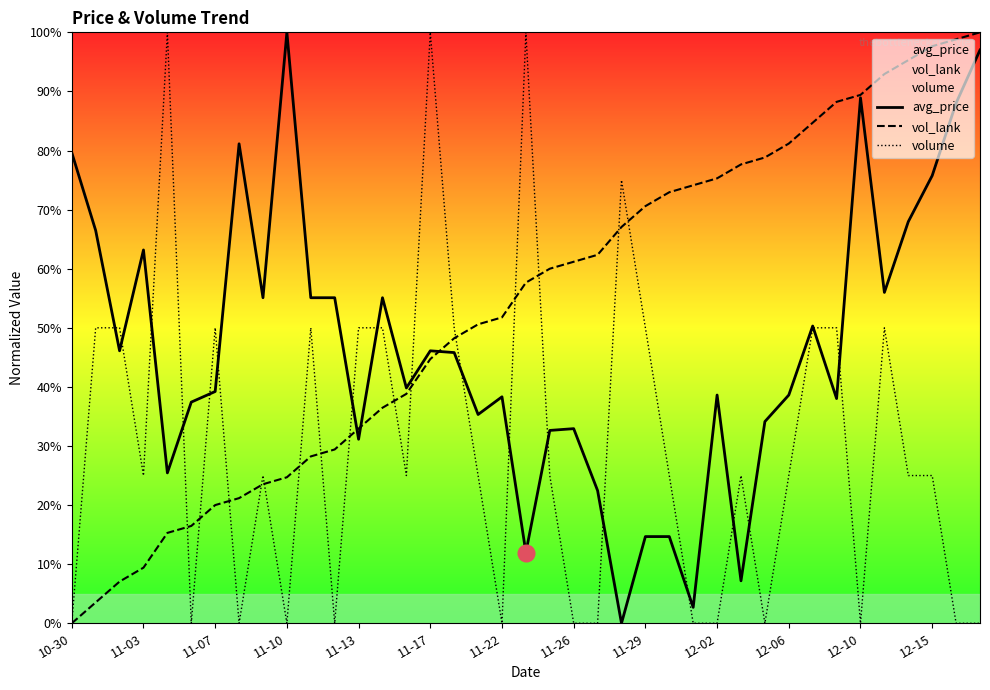

Which series has the widest spread of values?

avg_price